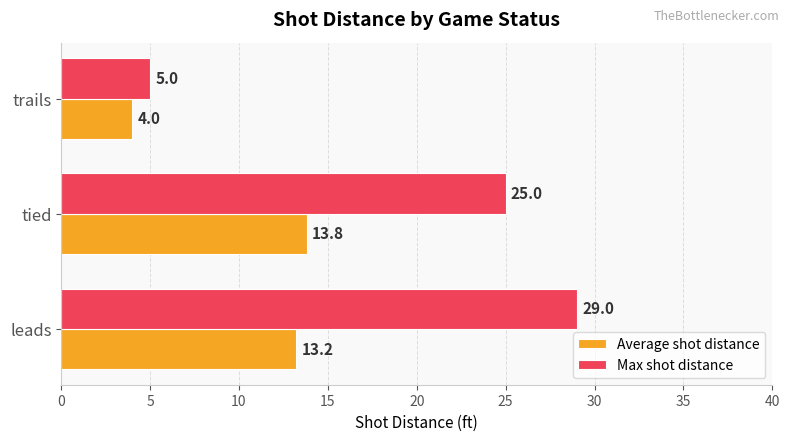

Rank the series by their average value, from lowest to highest.

Average shot distance, Max shot distance